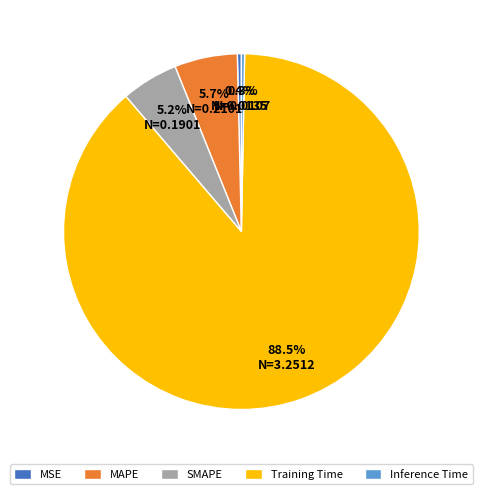

How much of the chart is everything except SMAPE?

94.8%